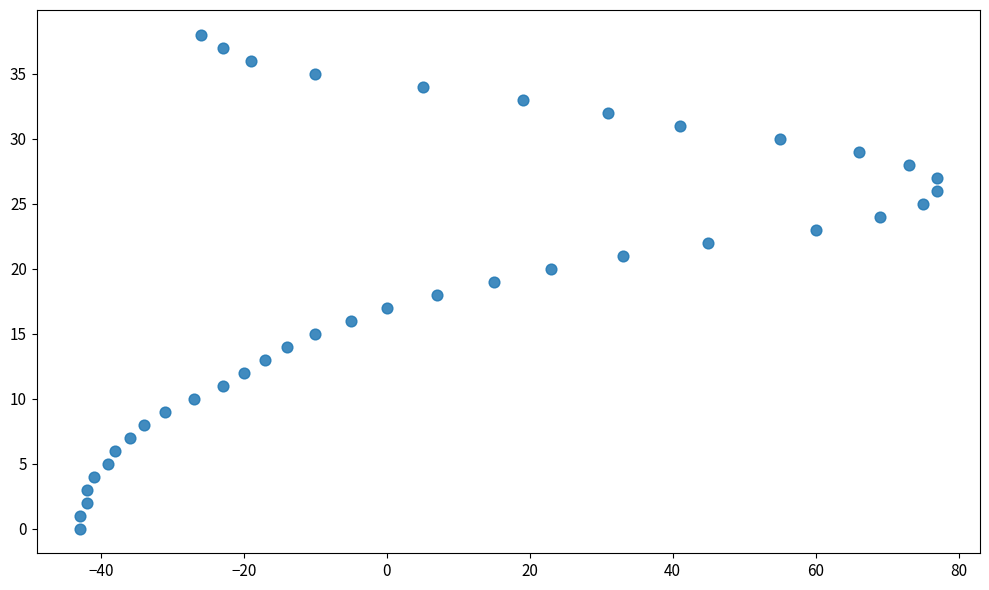

What is the range of Y values (max minus min)?

38